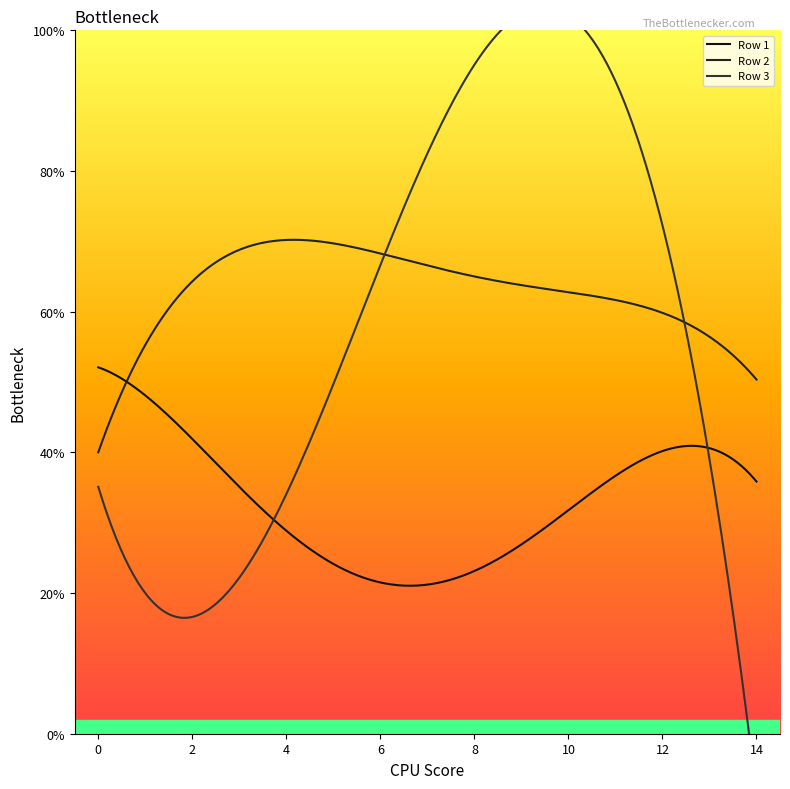

Which series has the widest spread of values?

Row 3